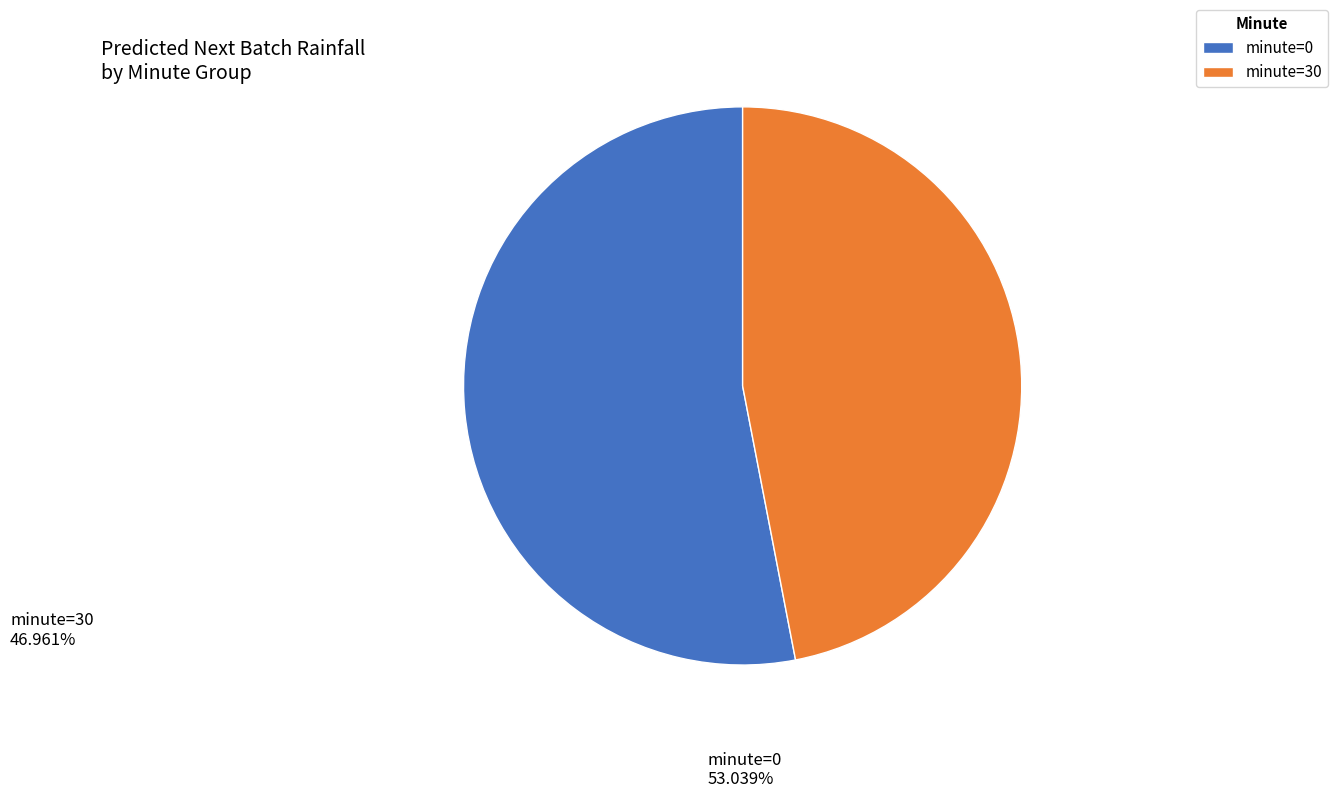

Which category has the biggest portion of the pie?

minute=0